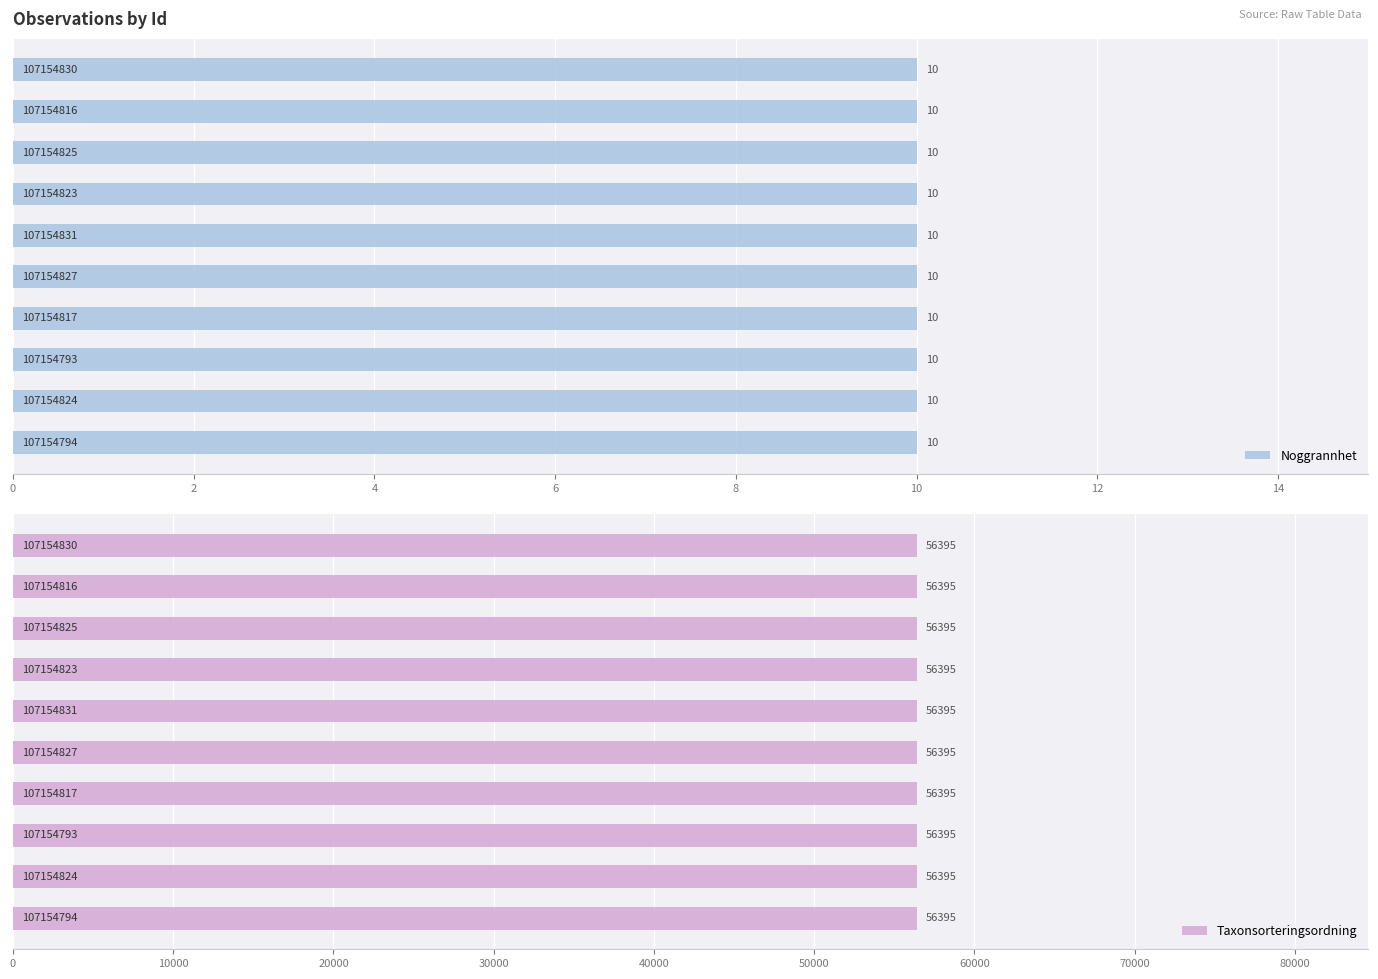

Is it true that Taxonsorteringsordning equals 11957 at 107154830?

False